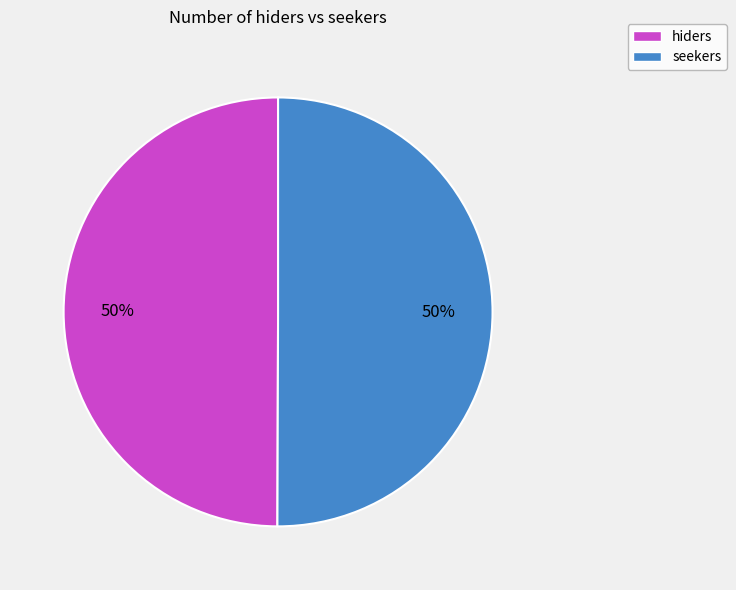

How many segments does this pie chart have?

2